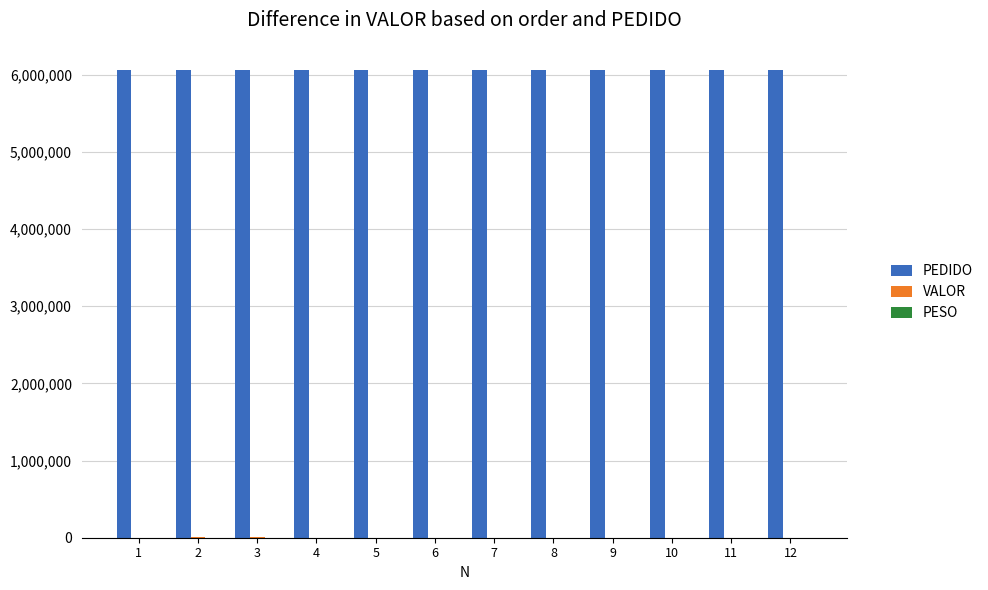

What is the sum of all PEDIDO values?

72659655.0